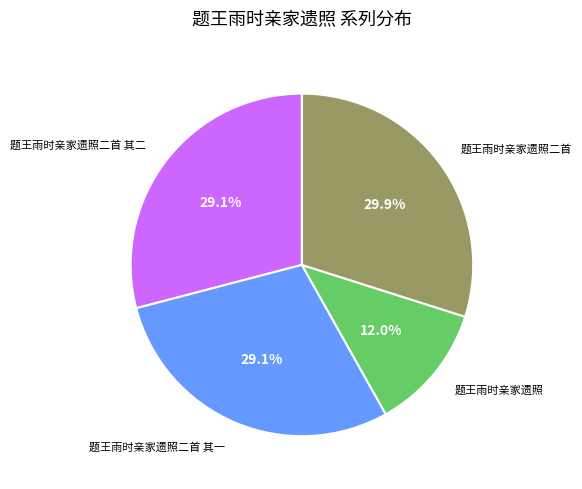

How many slices are in this pie chart?

4